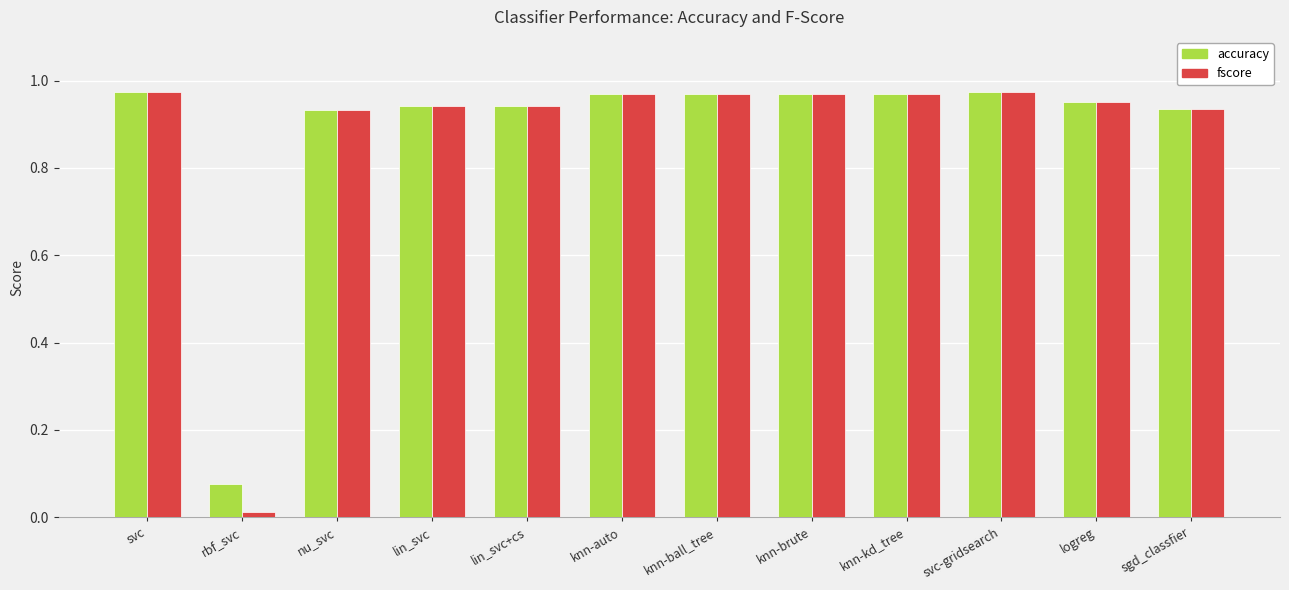

Count the number of data series in this chart.

2